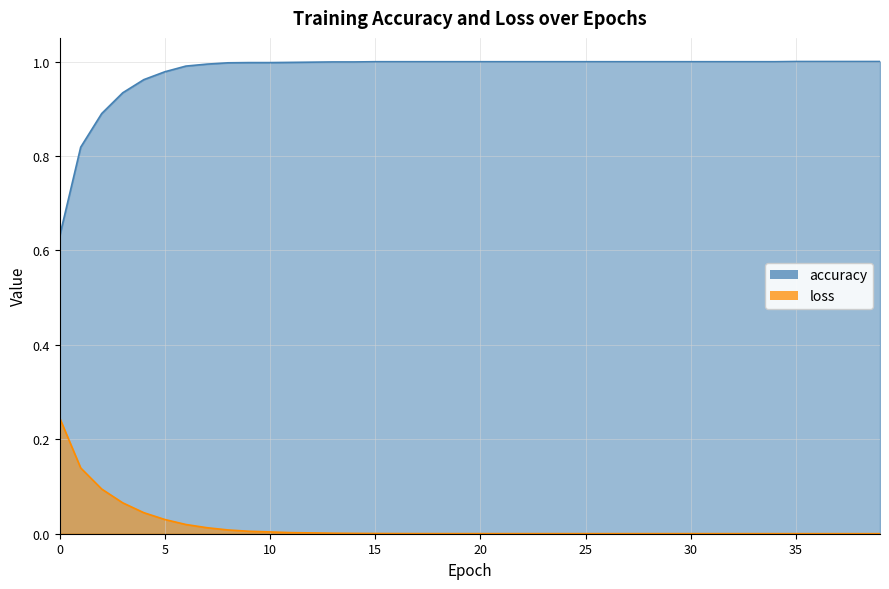

True or false: loss has a value of 0.0 at 12.

True